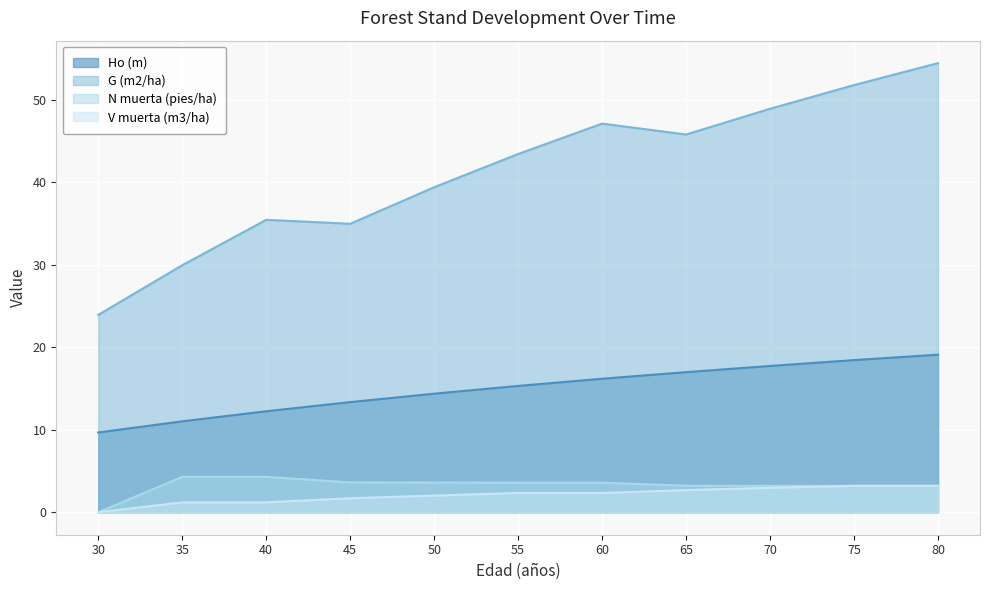

Between 45 and 55, which series saw the biggest shift?

G (m2/ha)